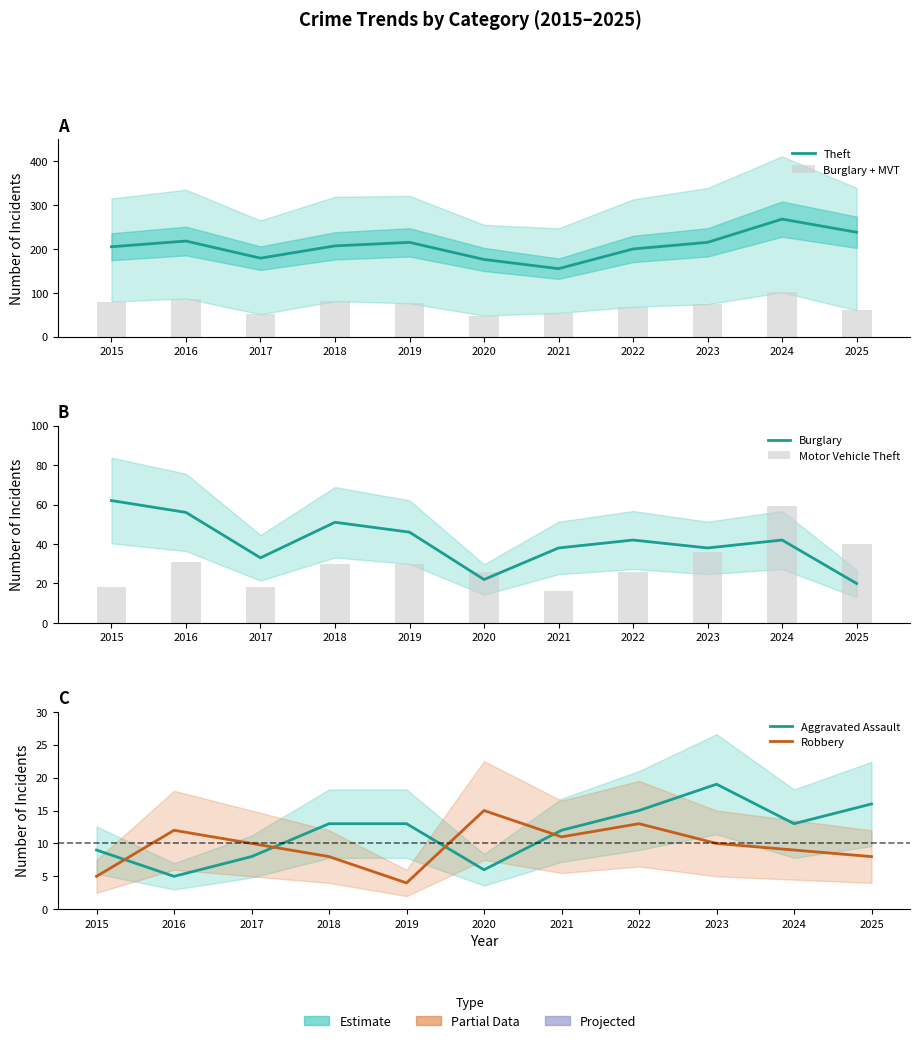

Does the chart contain any negative values?

No